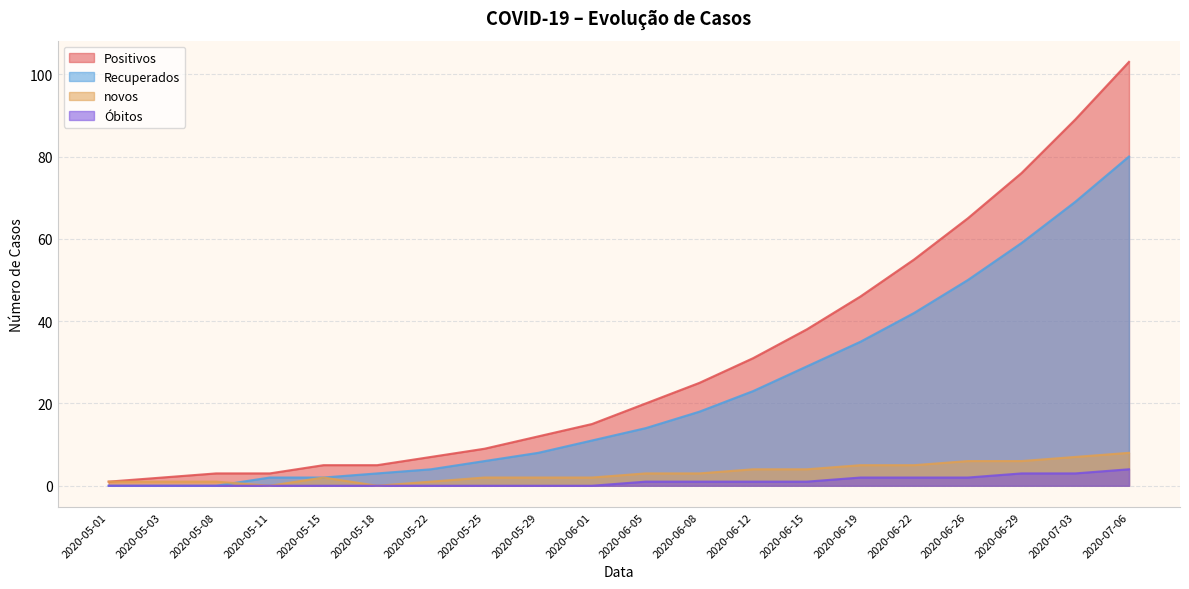

Rank the series by their maximum value, from highest to lowest.

Positivos, Recuperados, novos, Óbitos